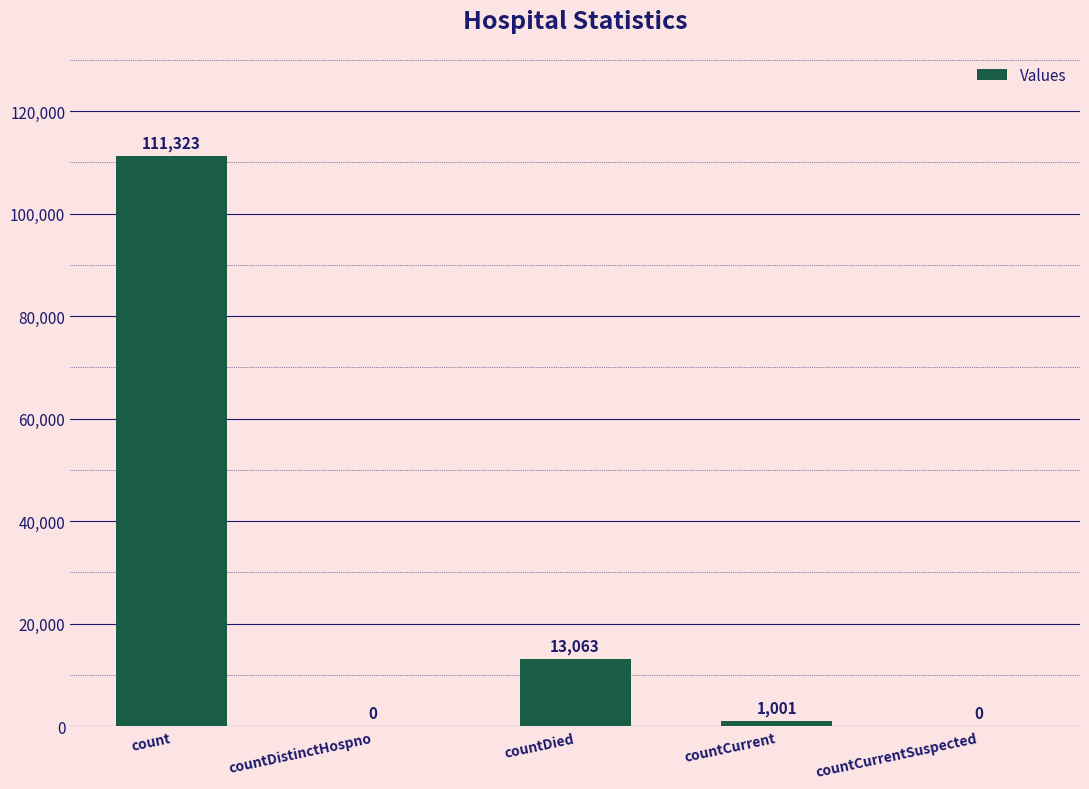

What is the sum of the values at count and countDistinctHospno?

111323